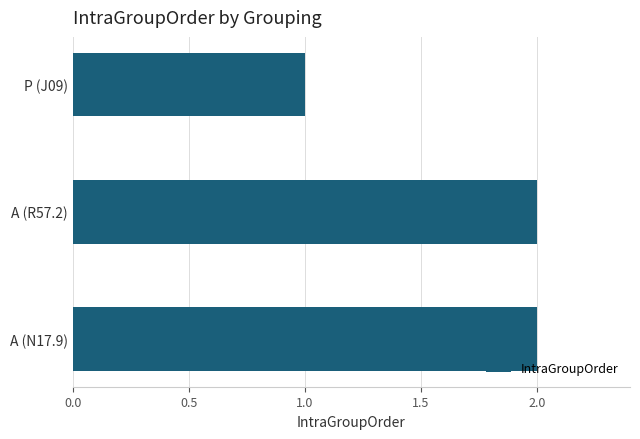

What position from the top is A (R57.2)?

2